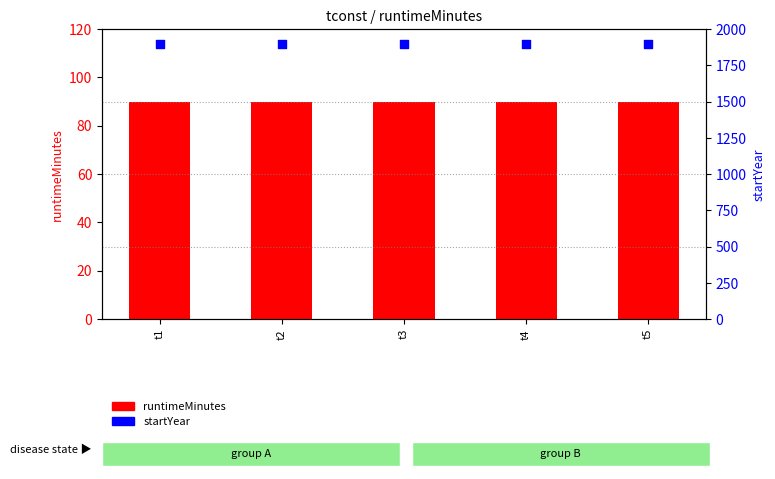

Which series reaches the maximum Y coordinate?

startYear